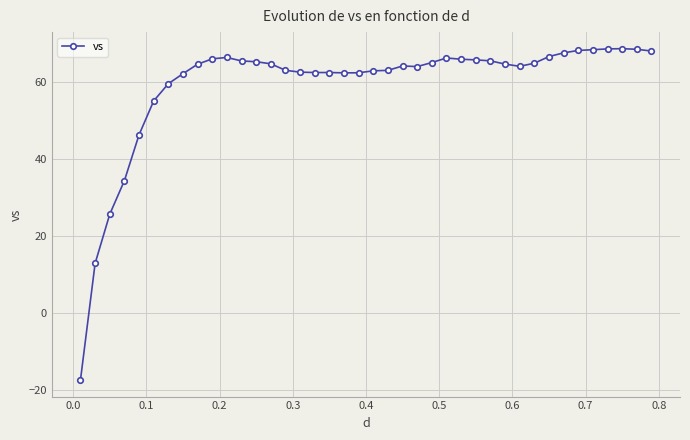

What is the minimum value shown in the chart?

-17.5